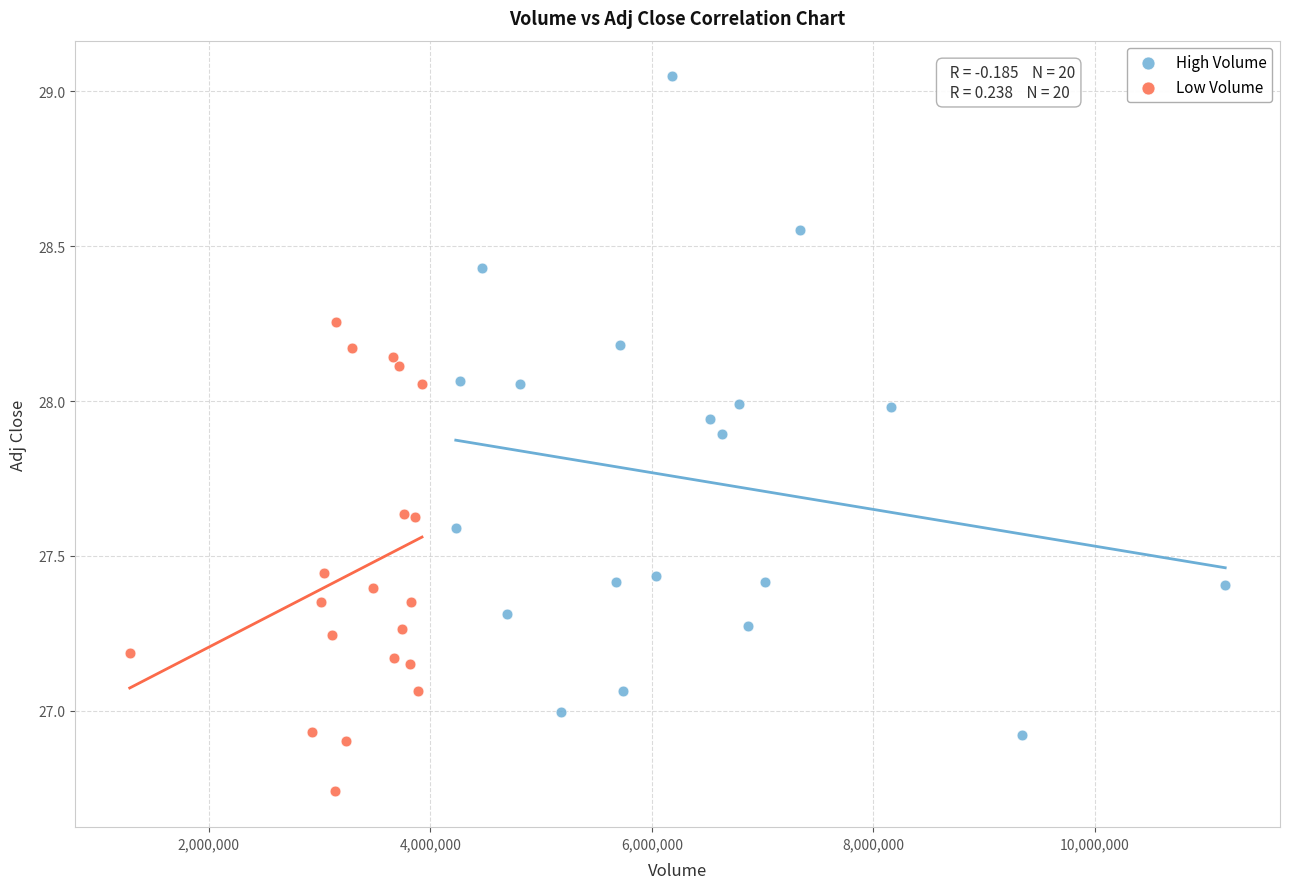

Which series reaches the maximum Y coordinate?

High Volume